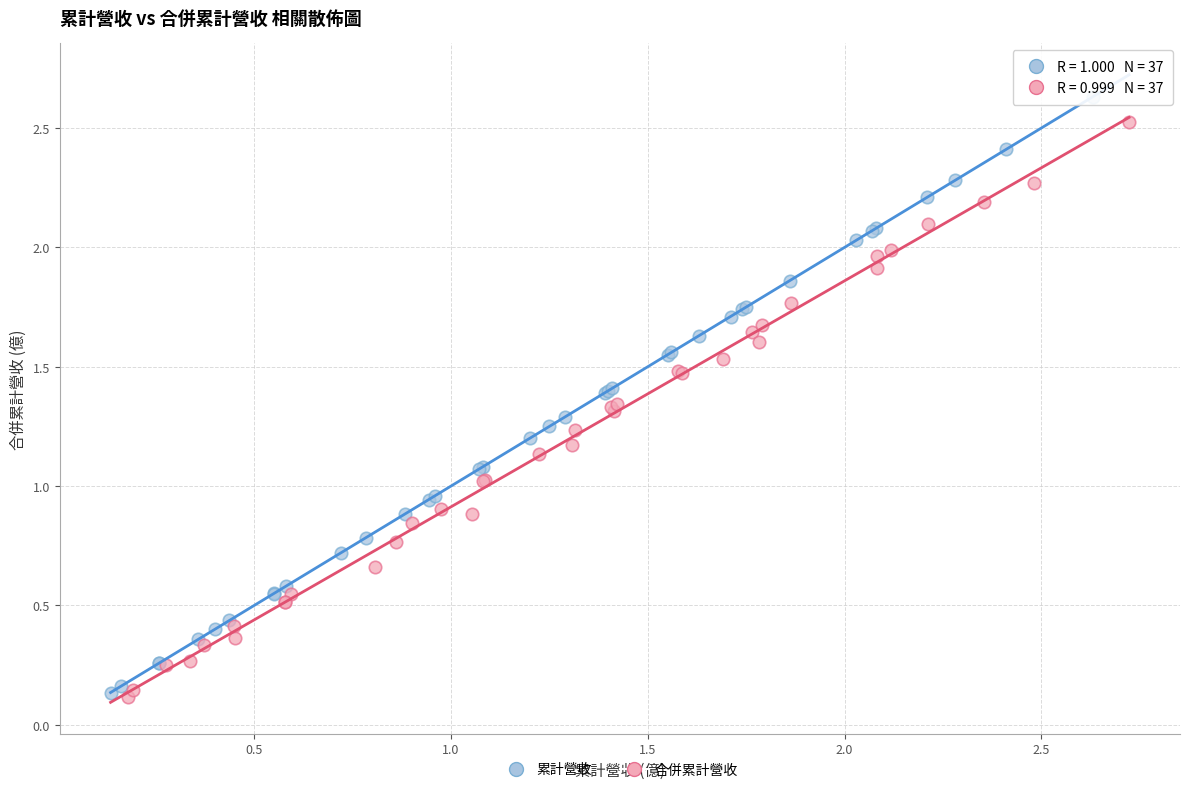

Which series has the widest spread of Y values?

累計營收